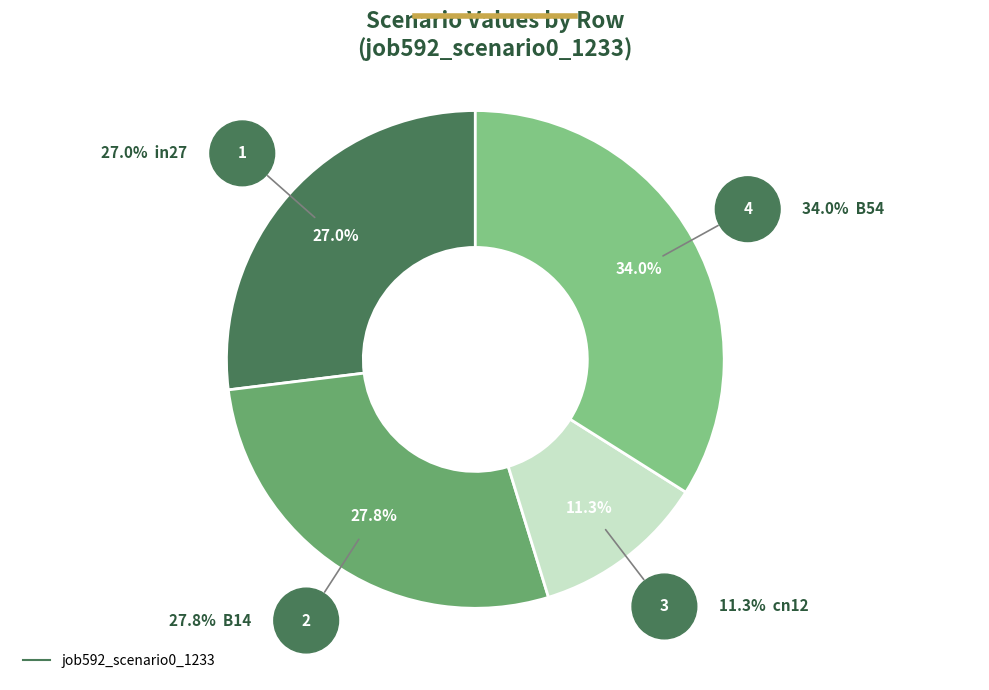

Is there any slice that represents more than half of the pie?

No